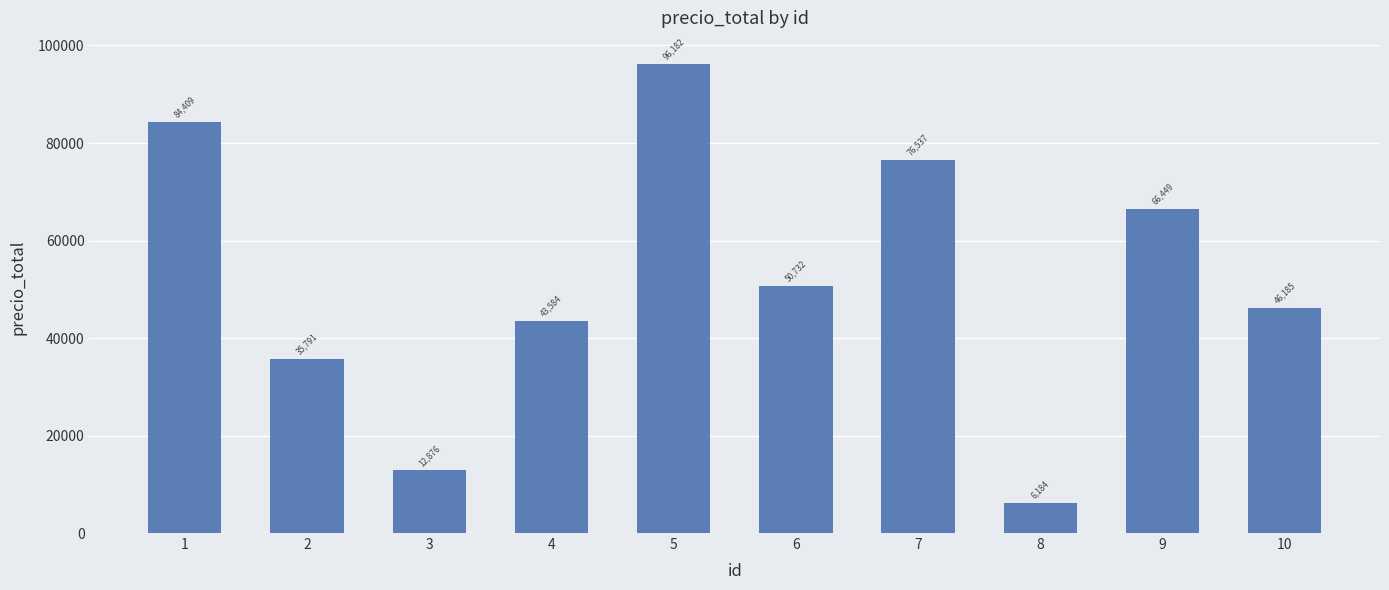

At which category does the chart reach its minimum across all series?

8